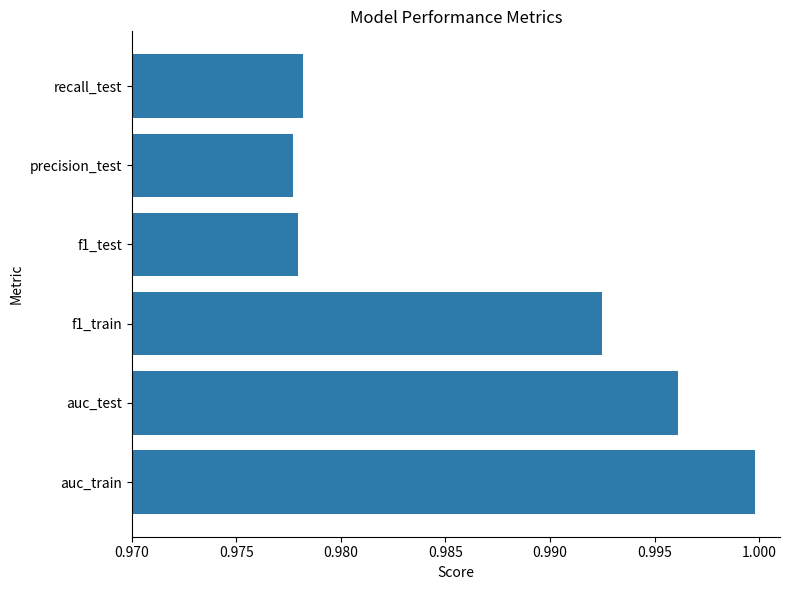

What is the sum of all values?

5.9